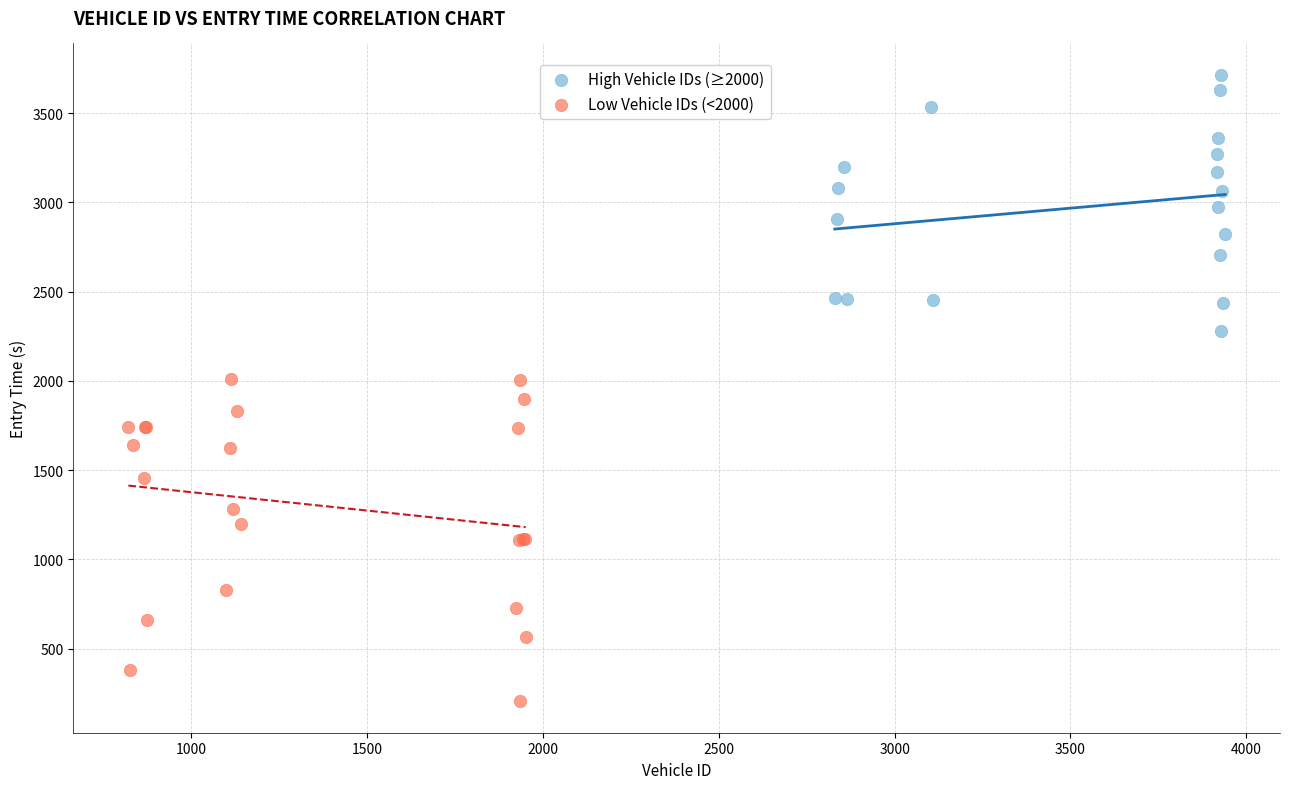

Which series contains the highest Y value?

High Vehicle IDs (≥2000)